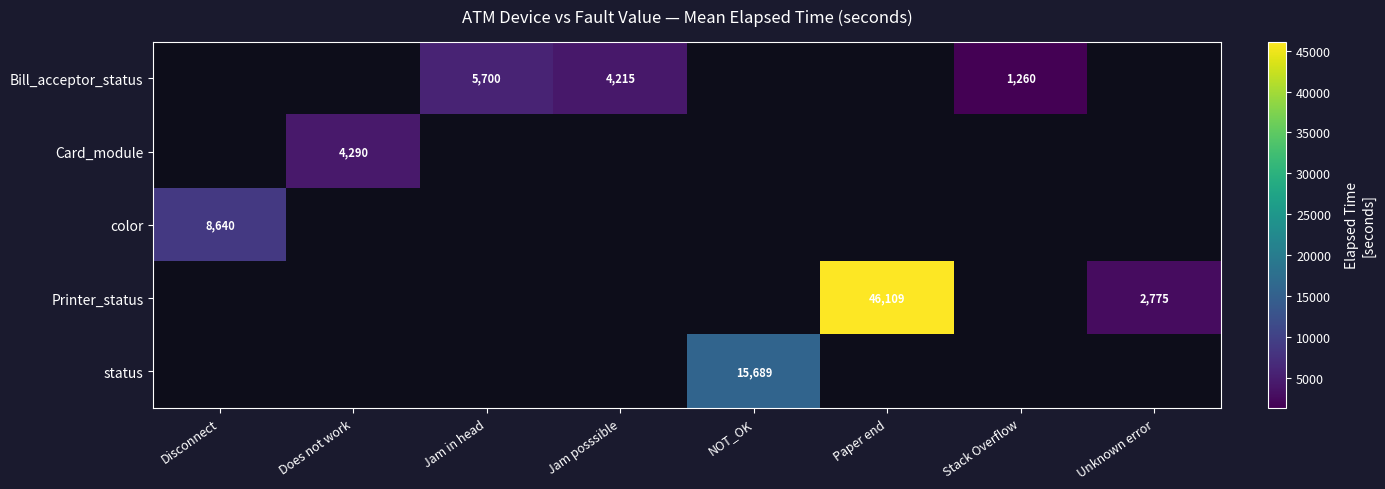

The value of Bill_acceptor_status at Stack Overflow is 592.6. True or false?

False